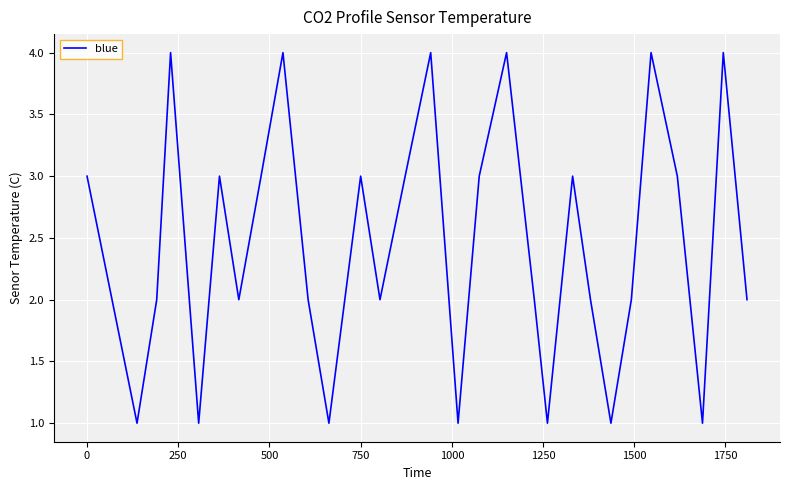

What is the difference between the maximum and minimum values?

3